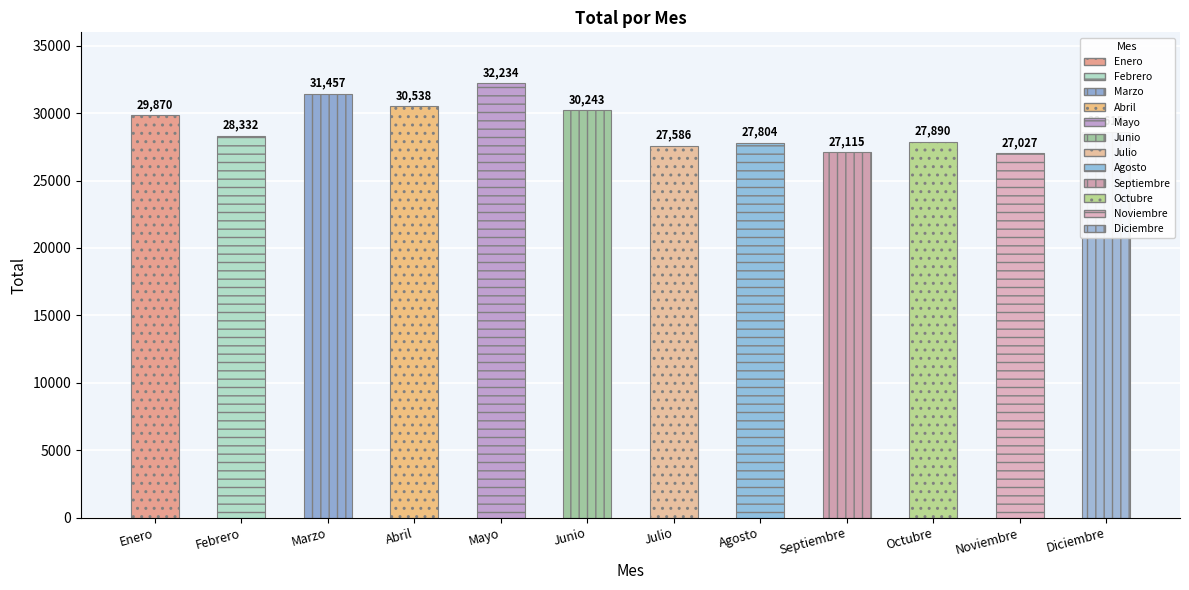

What position from the right is Noviembre?

2